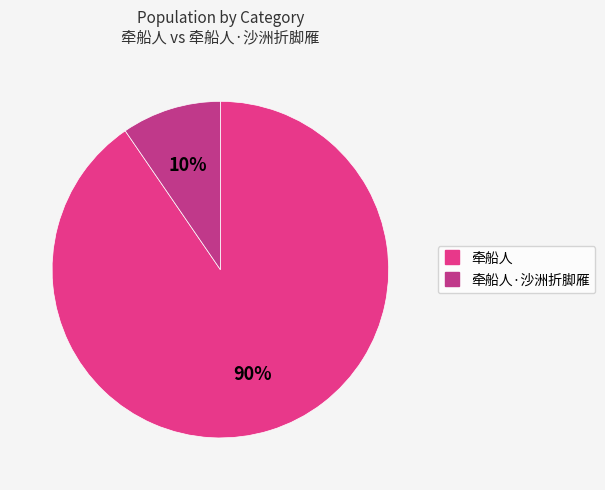

Is there any slice that represents more than half of the pie?

Yes